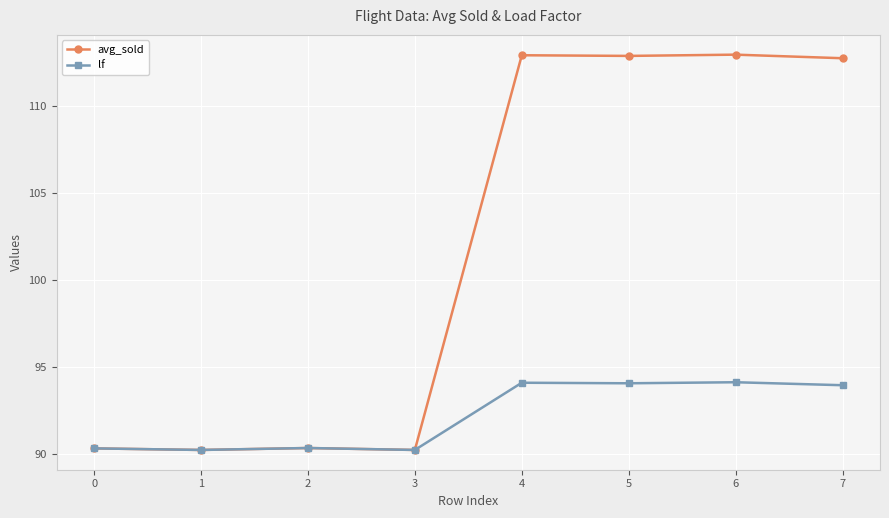

True or false: lf has a value of 90.3 at 0.

True